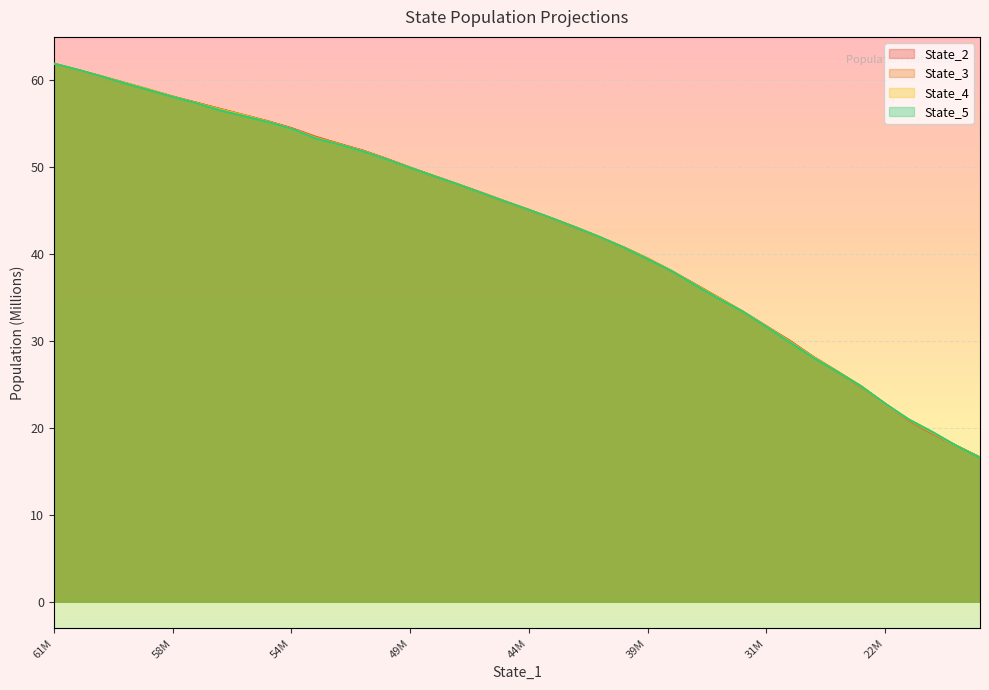

What is the difference between the maximum and second lowest values in the State_5 series?

43.9